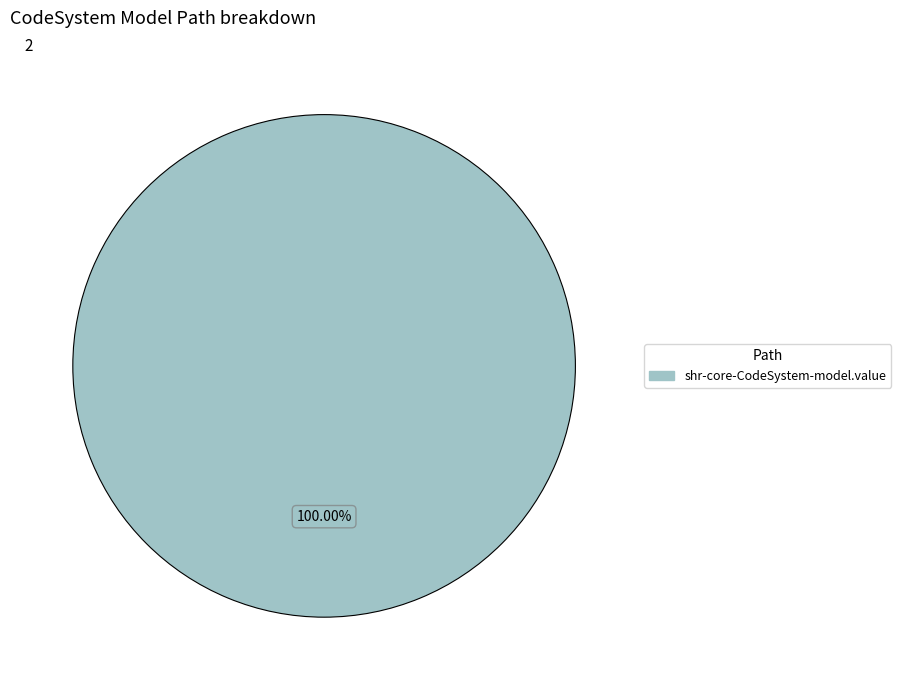

Does any single category account for the majority?

Yes